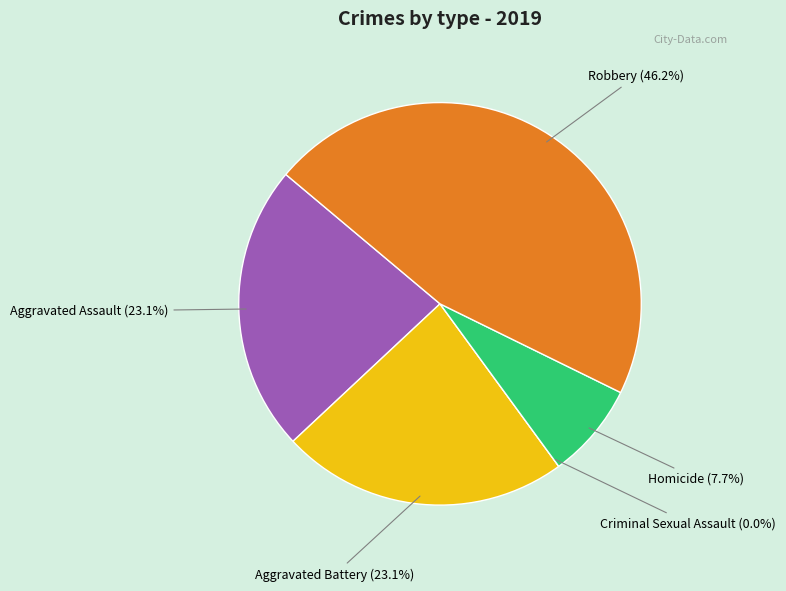

To the nearest percent, what is the difference between the largest and smallest slice percentages?

46%